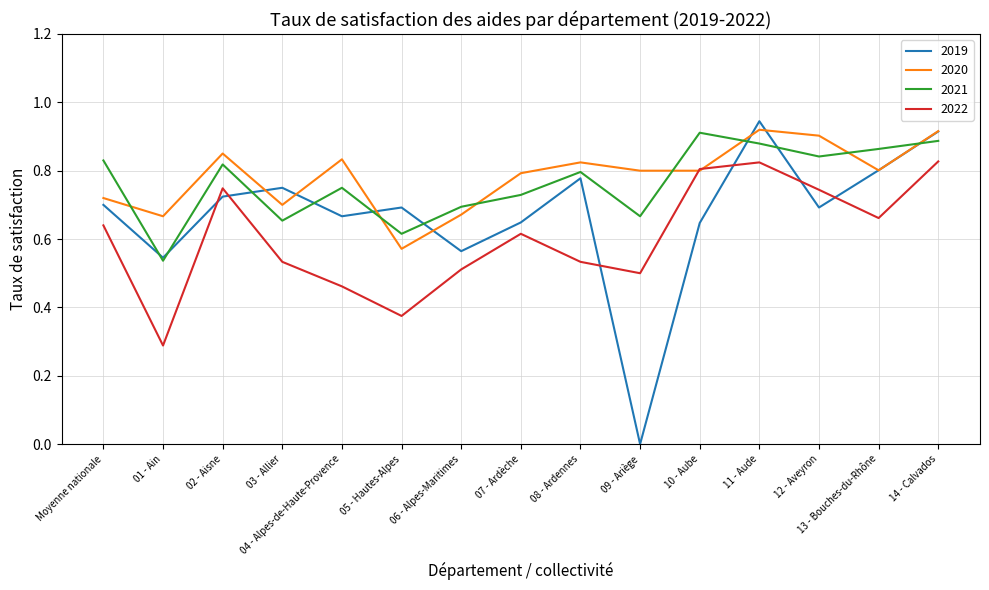

True or false: 2020 and 2021 intersect in this chart.

True